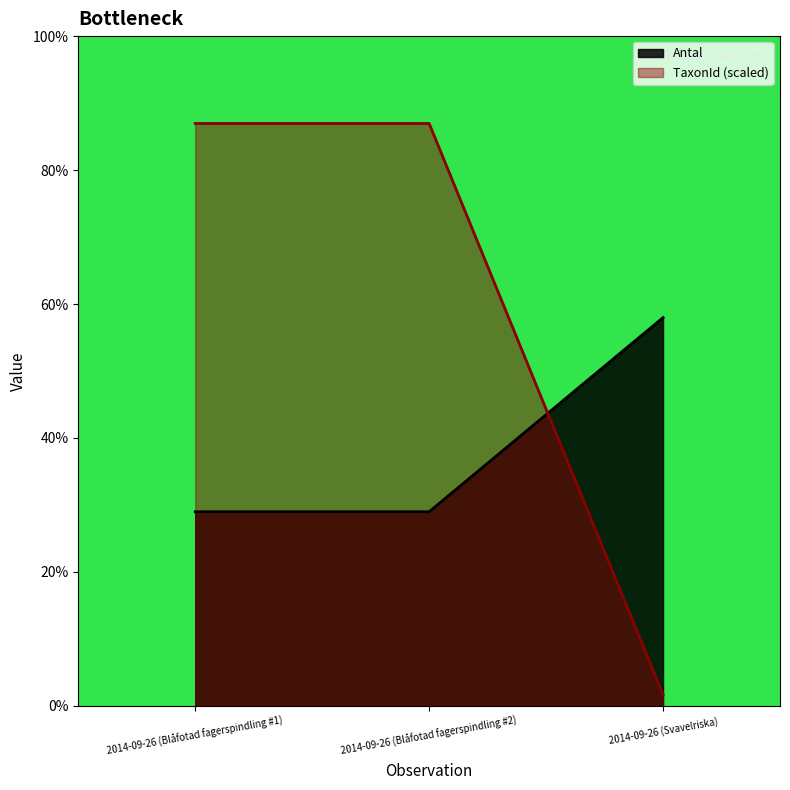

Is the value of TaxonId at 2014-09-26 (Svavelriska) greater than the value of Antal at 2014-09-26 (Blåfotad fagerspindling #2)?

No